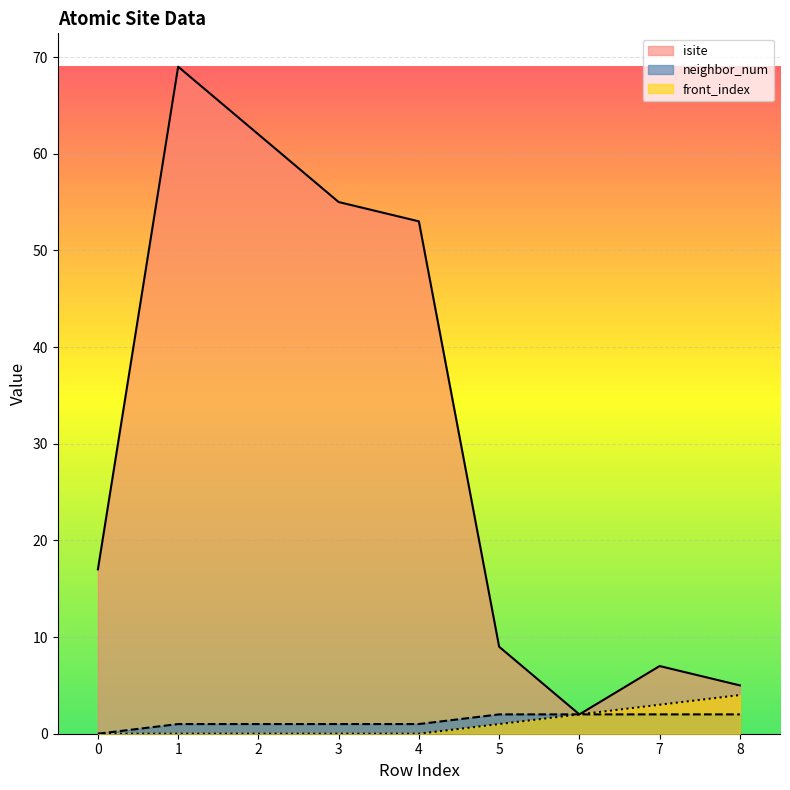

What is the value of the neighbor_num point at the 8th from the left?

2